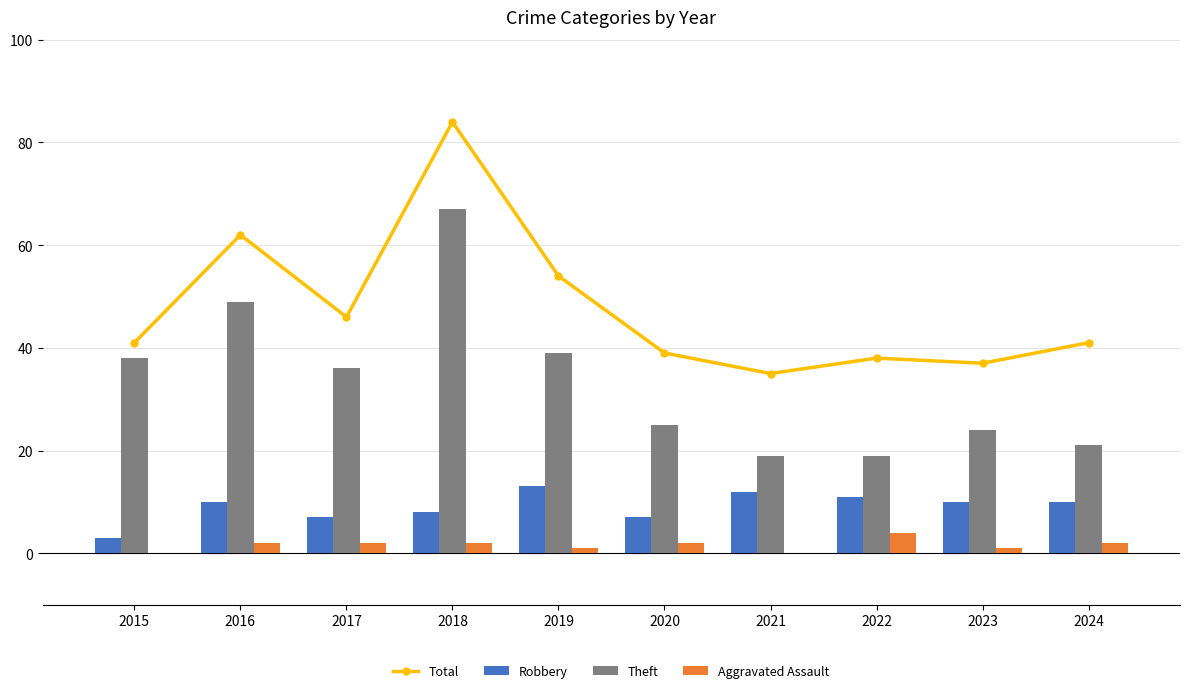

What is the value of the Robbery bar at the 5th from the left?

13